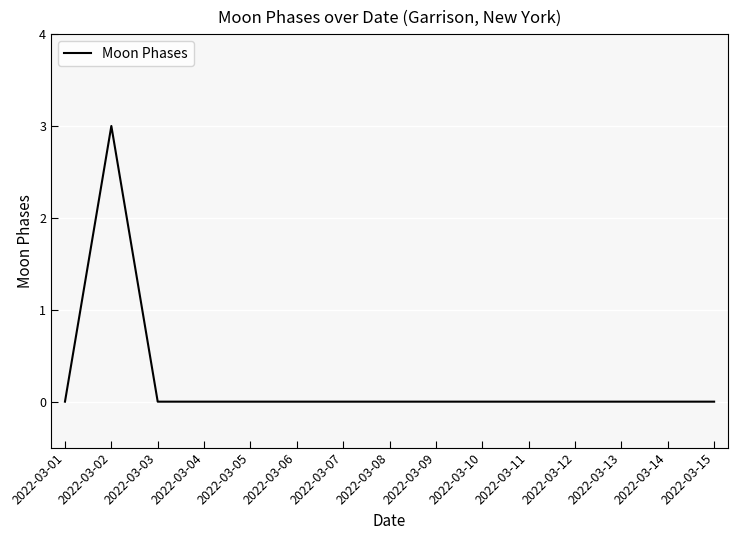

Count the number of categories in the chart.

15